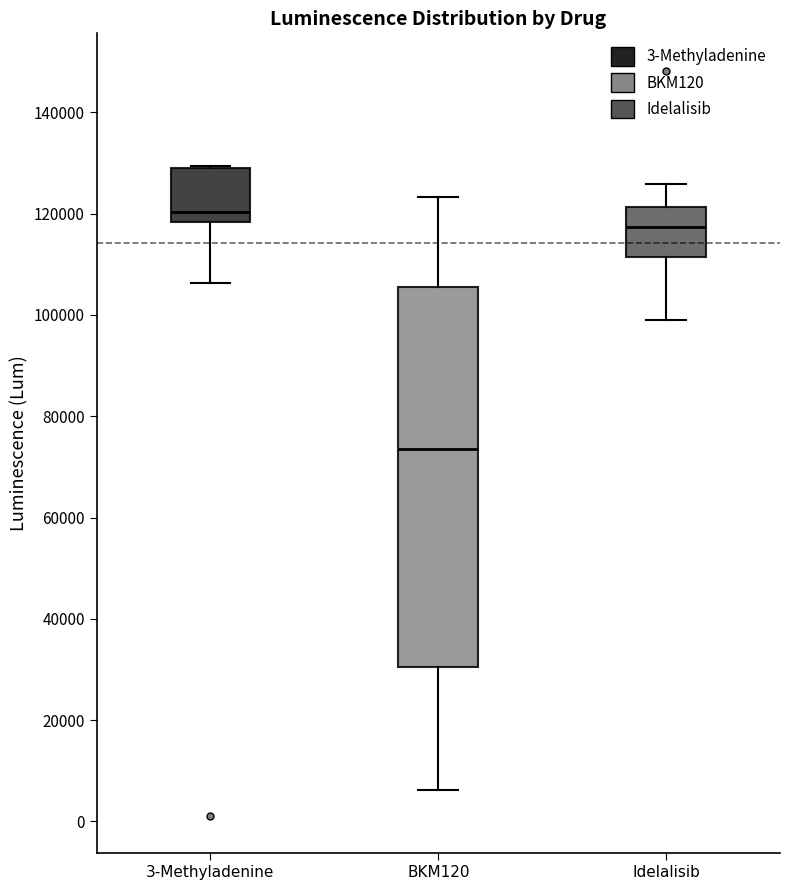

Reading left to right, transcribe this box plot: for each box, give where its median line is, the range the box spans, and where its two whiskers end, as read against the y-axis. The values are not printed on the chart, so give them approximately, as read against the axis.

3-Methyladenine: median 120000, box 118000 to 130000, whiskers 106000 to 130000
BKM120: median 74000, box 30000 to 106000, whiskers 6000 to 124000
Idelalisib: median 118000, box 112000 to 122000, whiskers 98000 to 126000